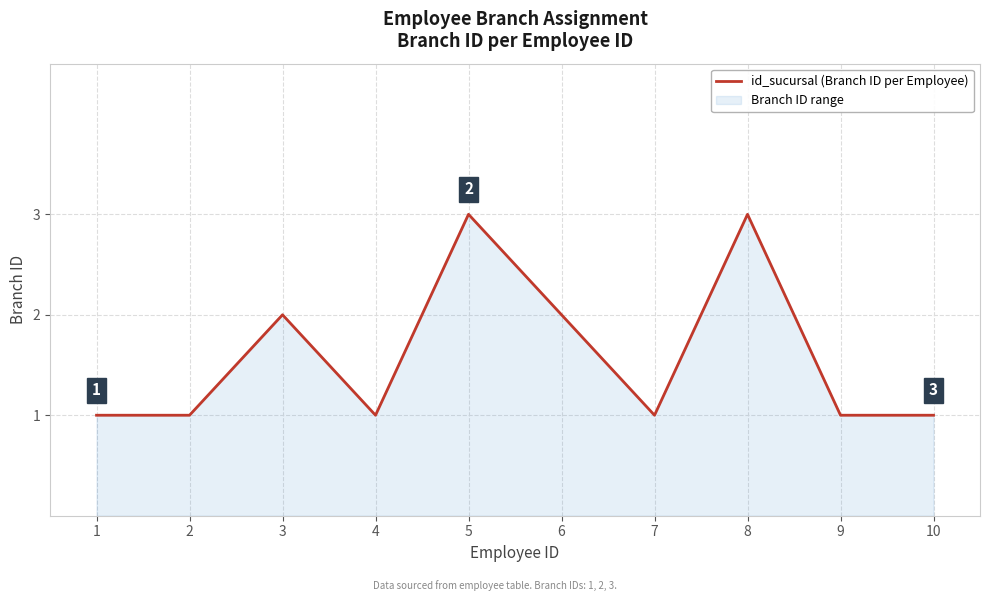

Rank the categories by value from lowest to highest.

1, 2, 4, 7, 9, 10, 3, 6, 5, 8